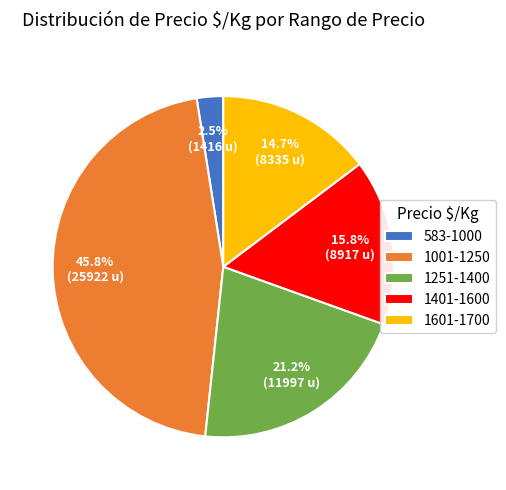

What is the largest slice in the pie chart?

1001-1250